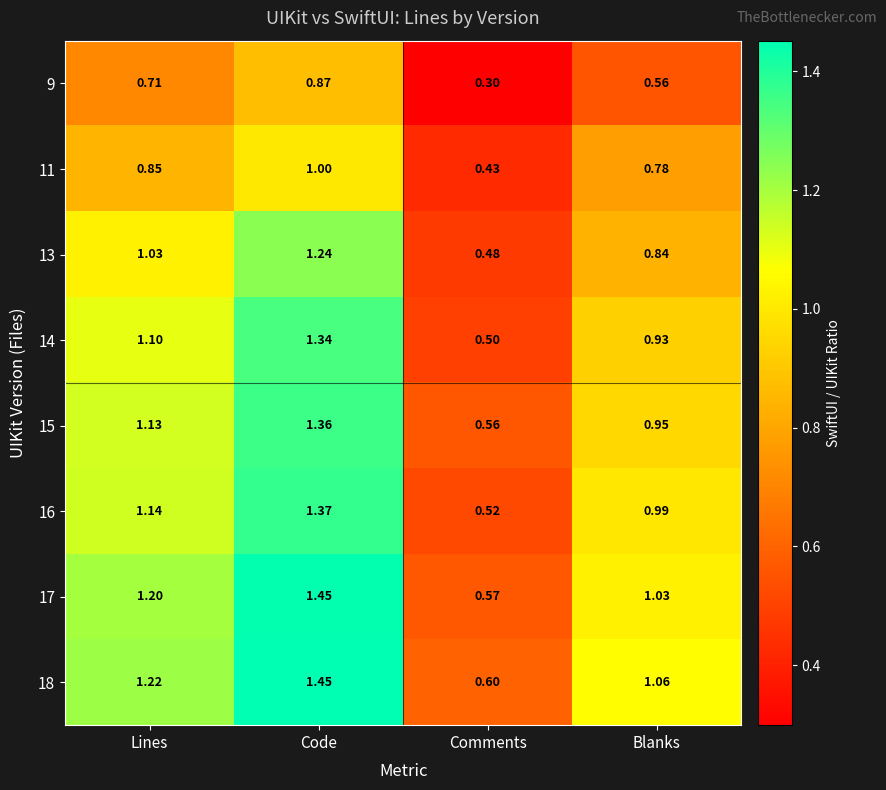

Rank the categories by 18 value from lowest to highest.

Comments, Blanks, Lines, Code